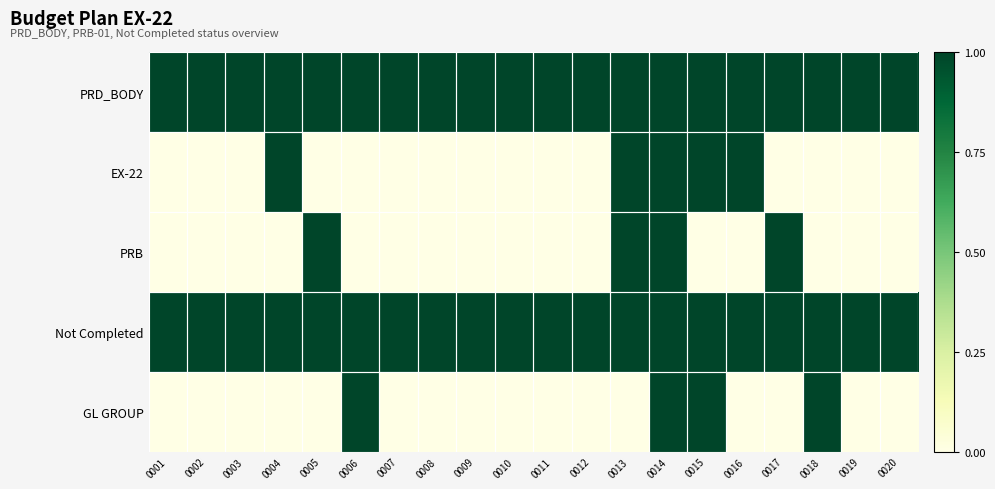

At how many categories does at least one series exceed 0?

20